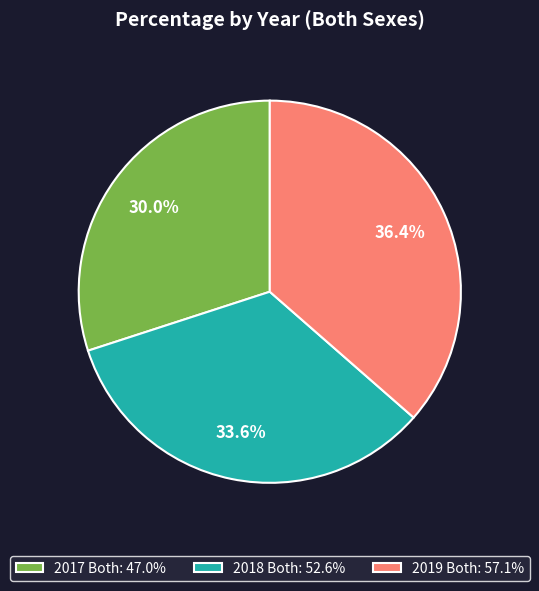

Between 2017 Both and 2018 Both, which is larger?

2018 Both